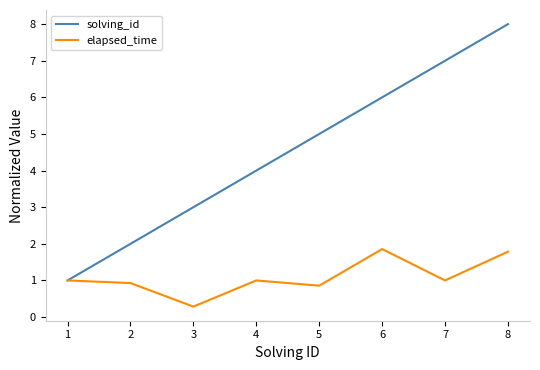

At which category does the chart reach its minimum across all series?

3